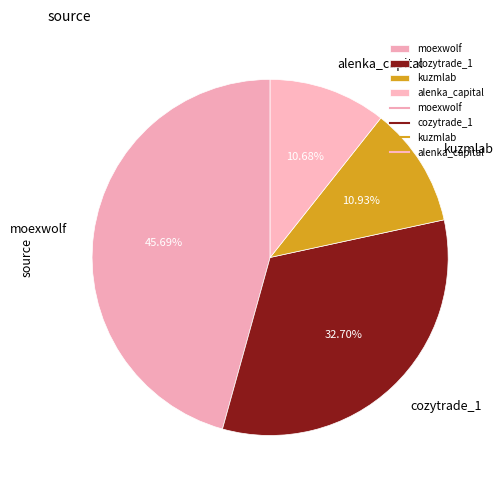

What is the ratio of the value at cozytrade_1 to the value at alenka_capital?

3.1